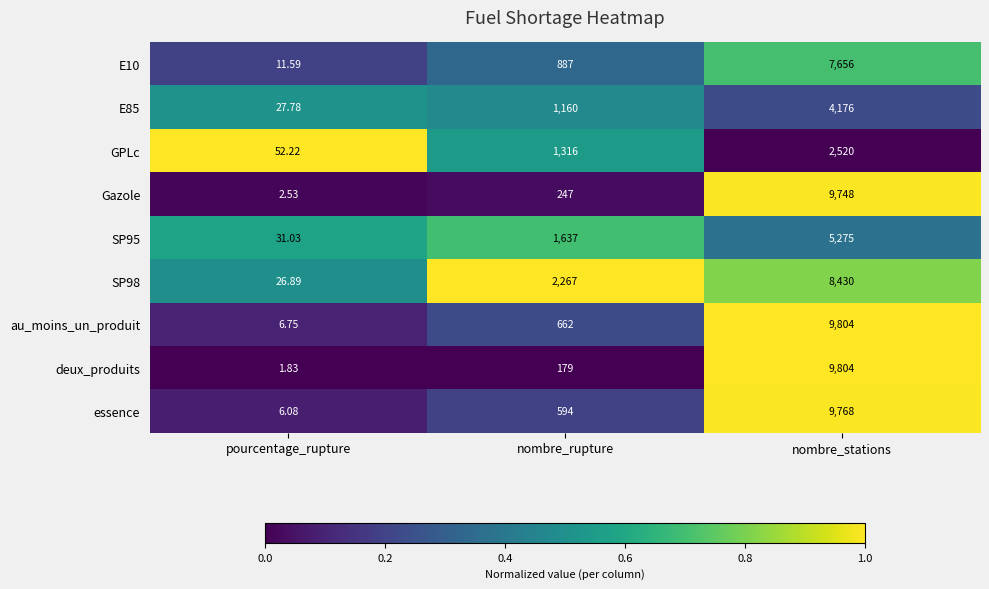

Which category has the highest value across all series?

pourcentage_rupture